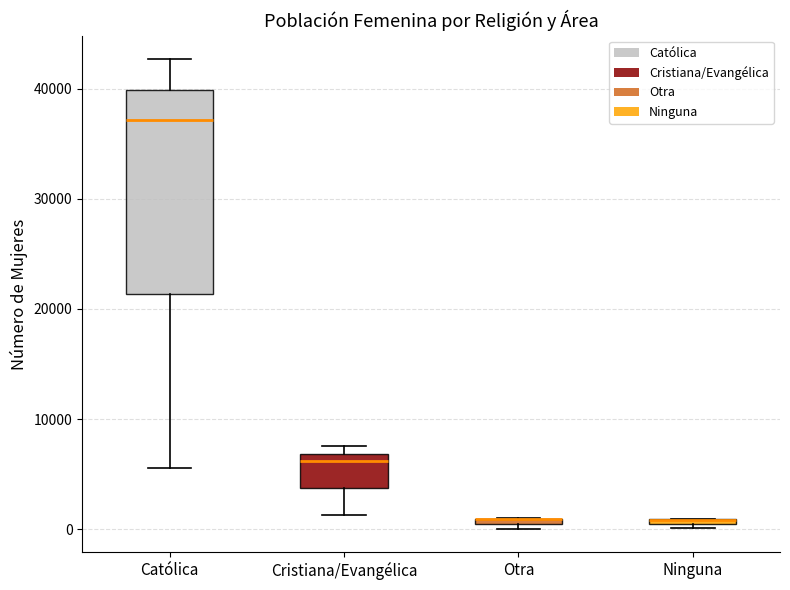

Where is the lower edge of the box for Otra on the y-axis? The values are not printed on the chart, so give them approximately, as read against the axis.

0